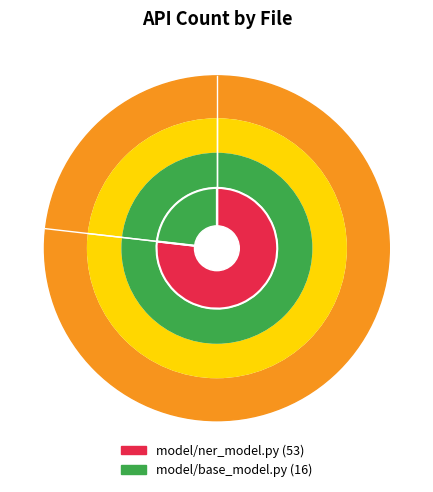

Combined, do model/ner_model.py and model/base_model.py account for over 50%?

Yes